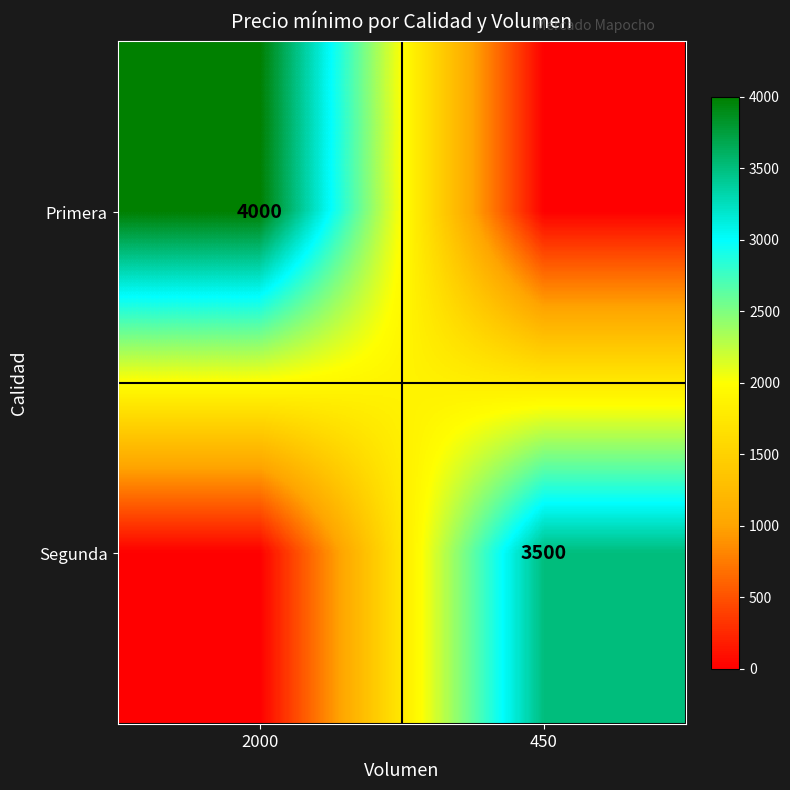

True or false: Segunda has a value of 5593 at 450.

False